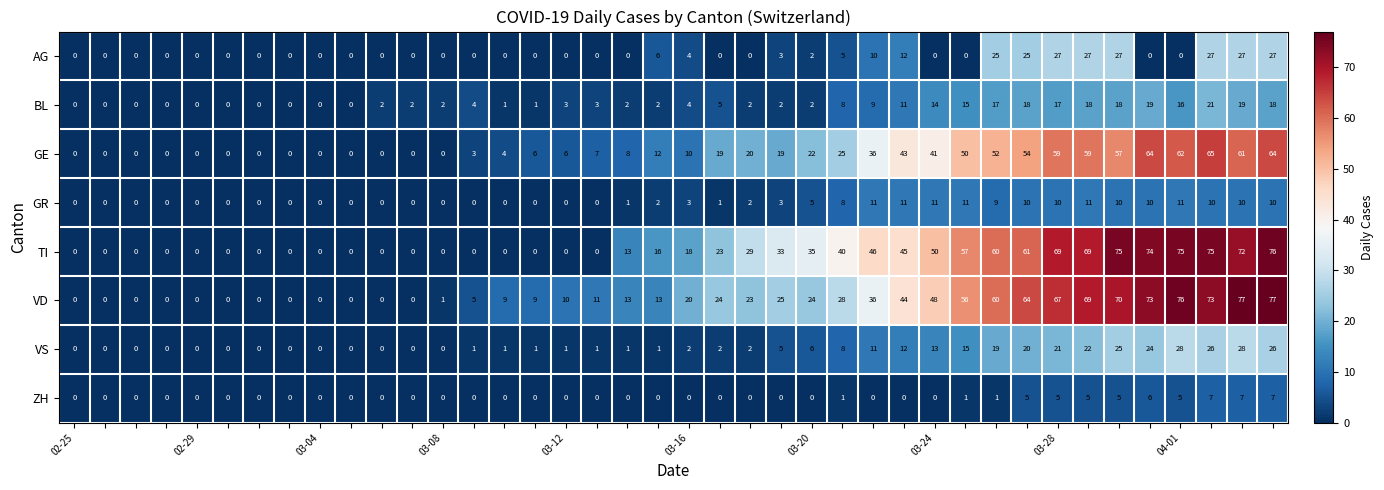

Which series has the largest range (max minus min)?

VD